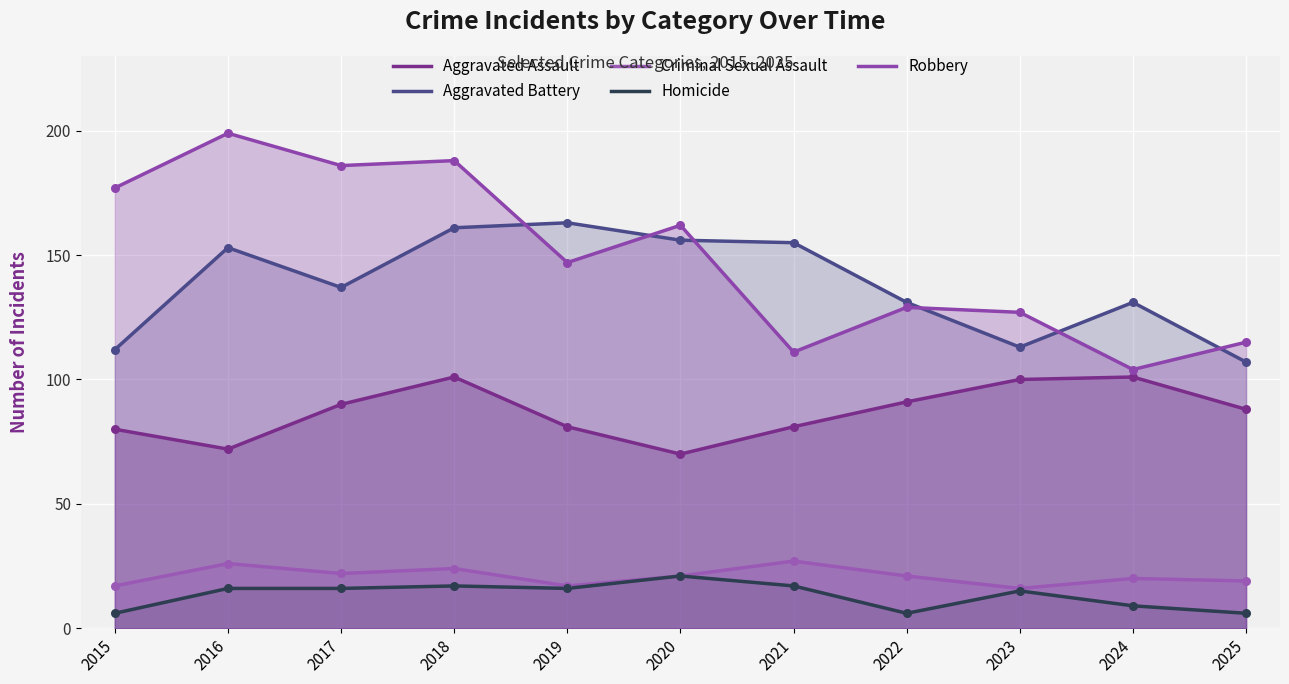

Which series contains the highest Y value?

Robbery